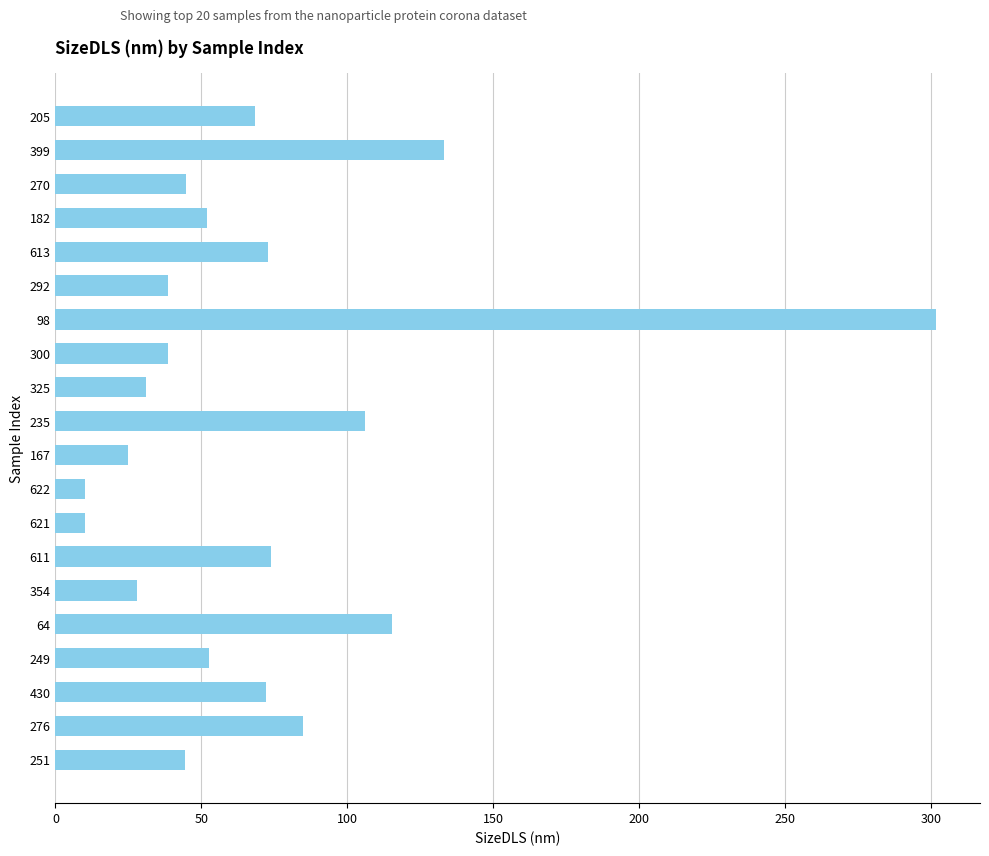

What is the sum of the values at 167 and 182?

77.0